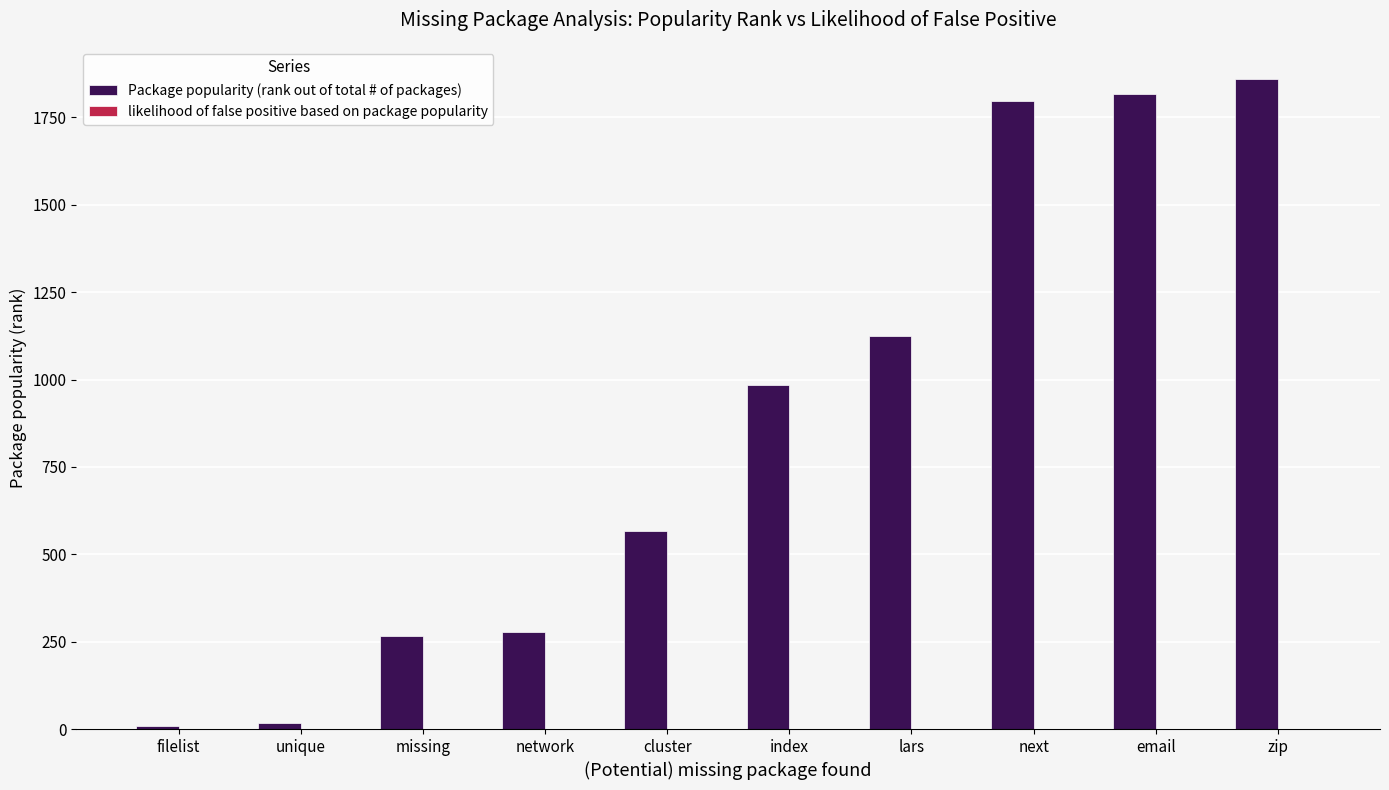

Read the Package popularity (rank out of total # of packages) value at network.

279.0